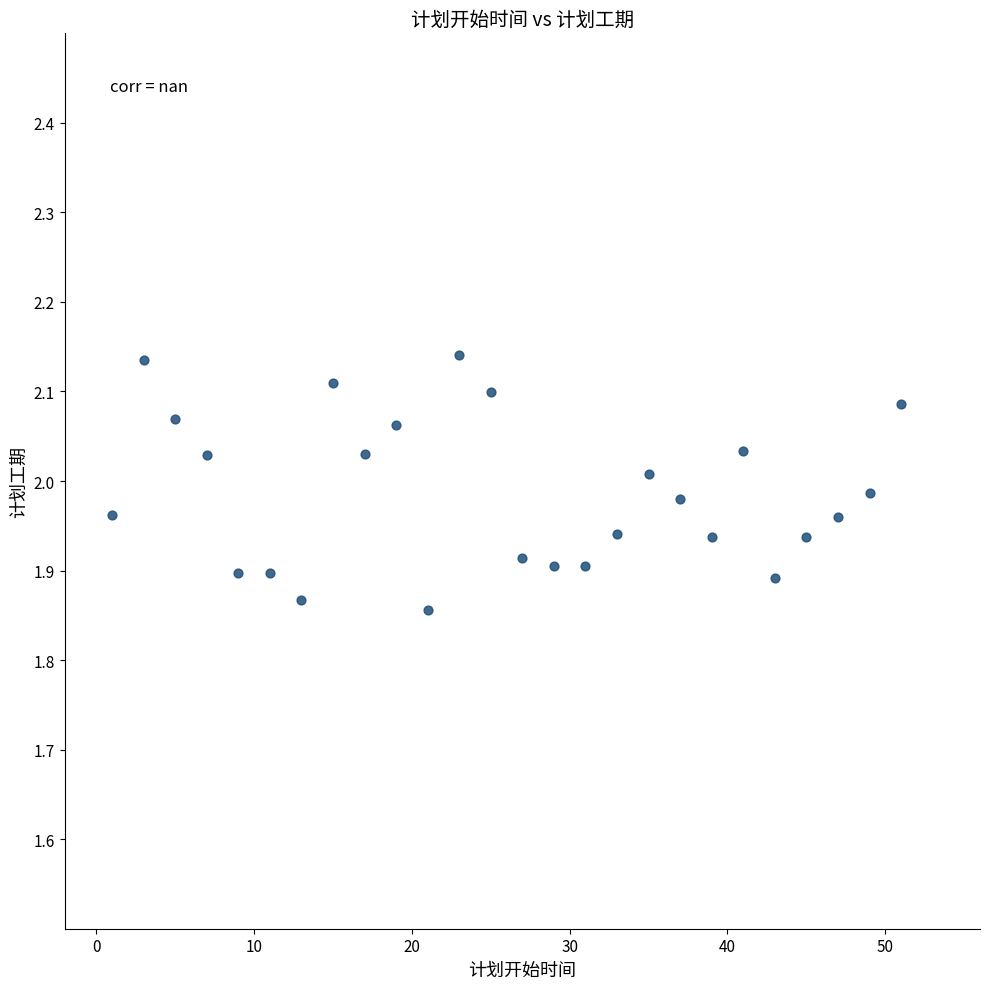

What is the range of X values (max minus min)?

50.0